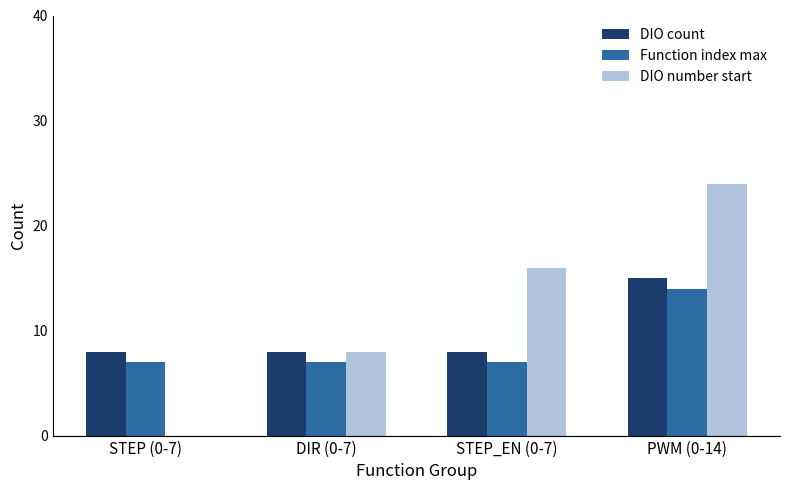

What is the greatest value displayed?

24